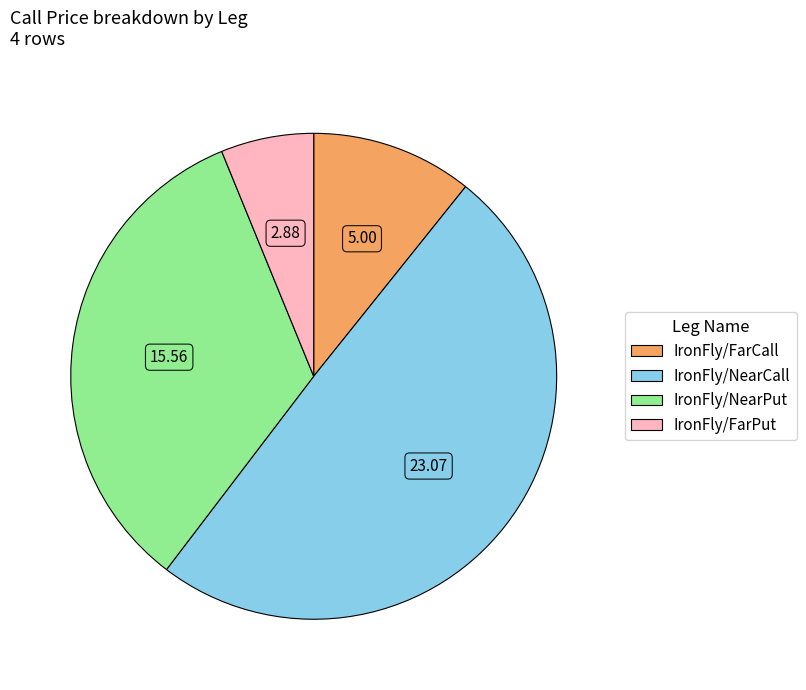

Does any single category account for the majority?

No